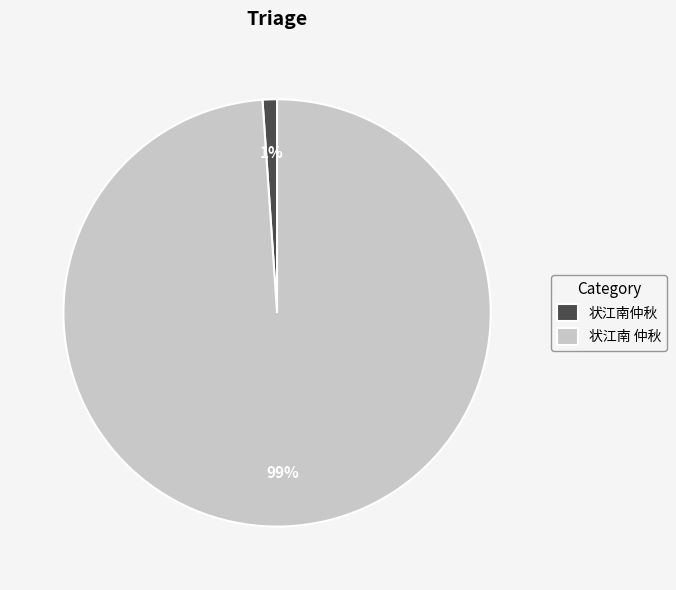

Which category has the smallest portion of the pie?

状江南仲秋